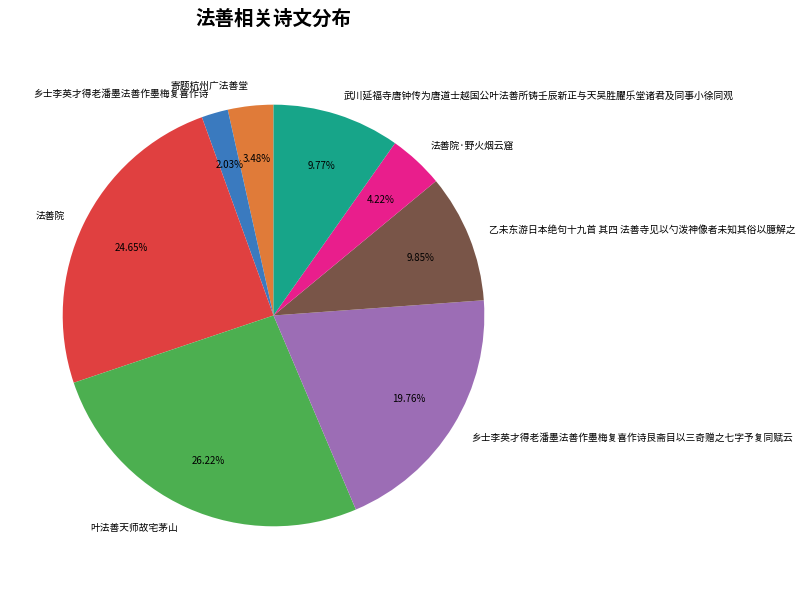

To the nearest percent, what is the difference between the 寄题杭州广法善堂 and 乡士李英才得老潘墨法善作墨梅复喜作诗艮斋目以三奇赠之七字予复同赋云 slice percentages?

16%